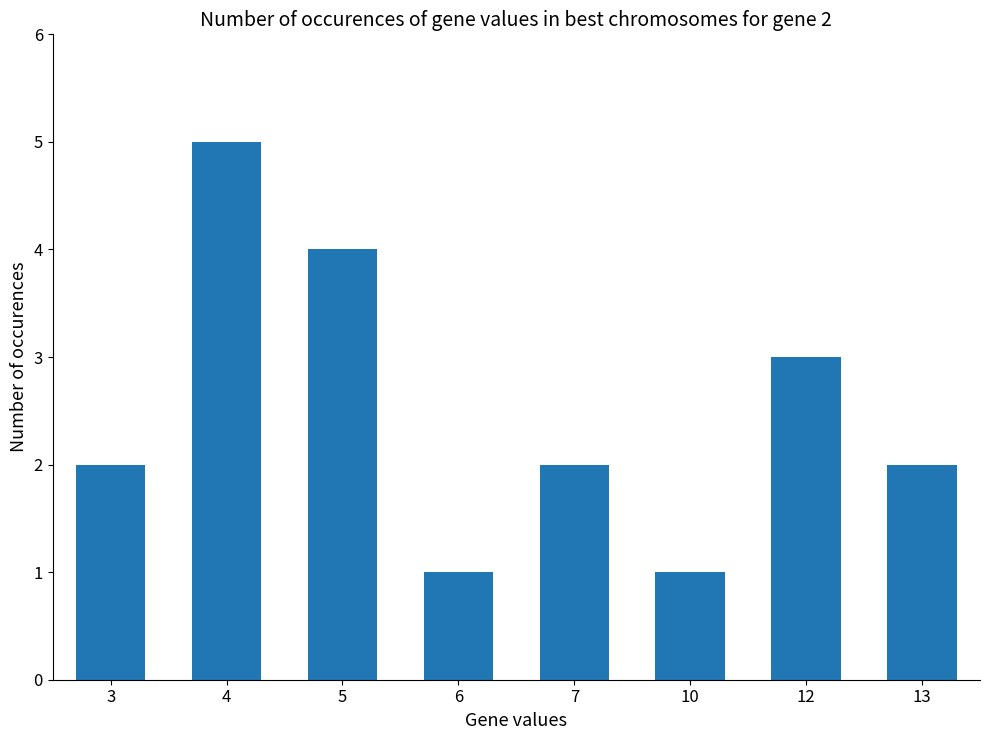

What value does the data have at 12?

3